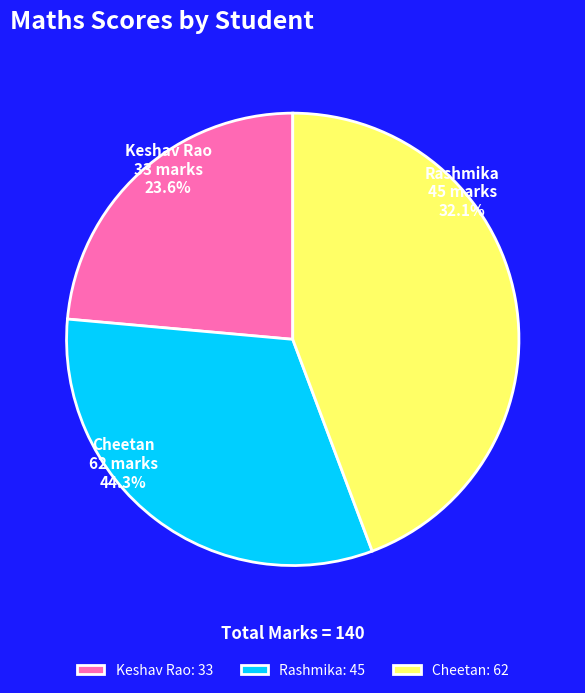

Rank the categories by value from highest to lowest.

Cheetan, Rashmika, Keshav Rao